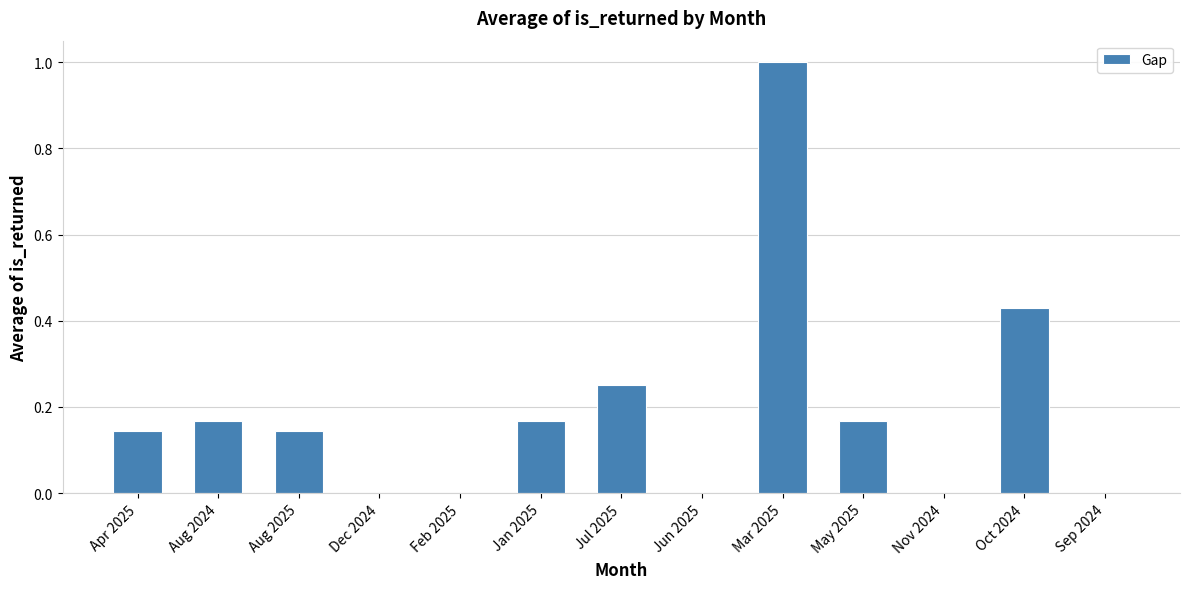

The value at Aug 2024 is 0.3. True or false?

False